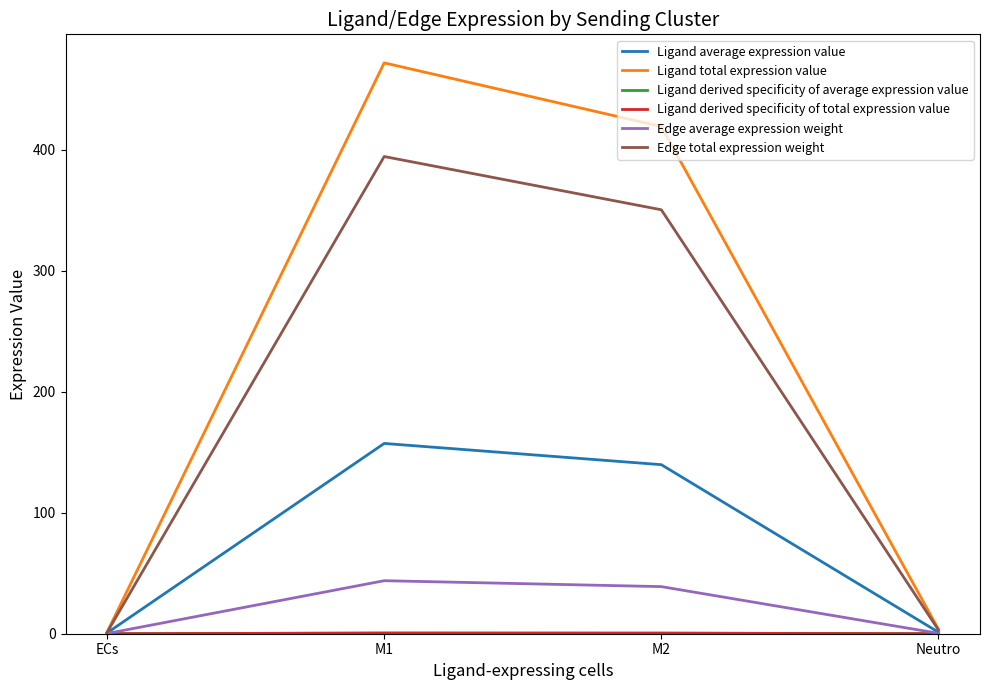

Is the value of Edge average expression weight at M2 greater than the value of Ligand average expression value at Neutro?

Yes